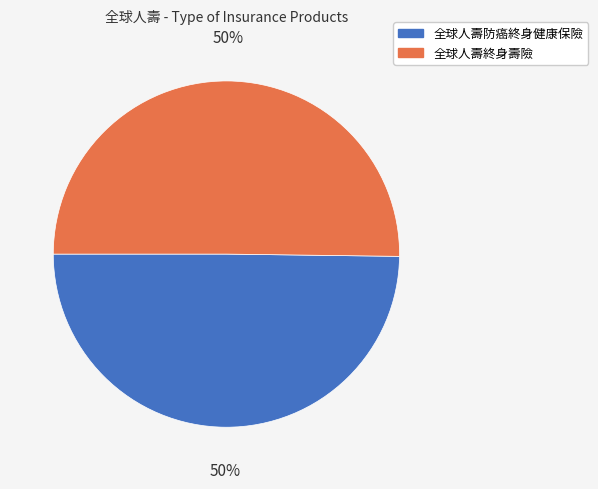

True or false: 全球人壽終身壽險 accounts for 50% of the total.

True